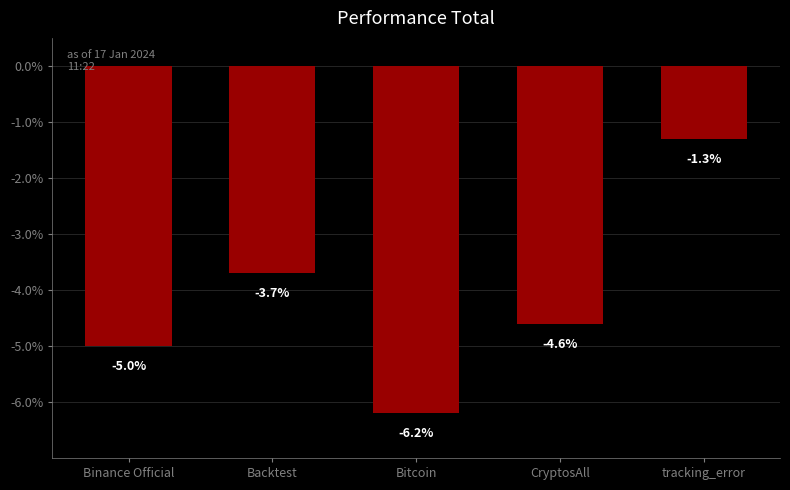

The chart shows a value of -10.5 at Bitcoin. True or false?

False